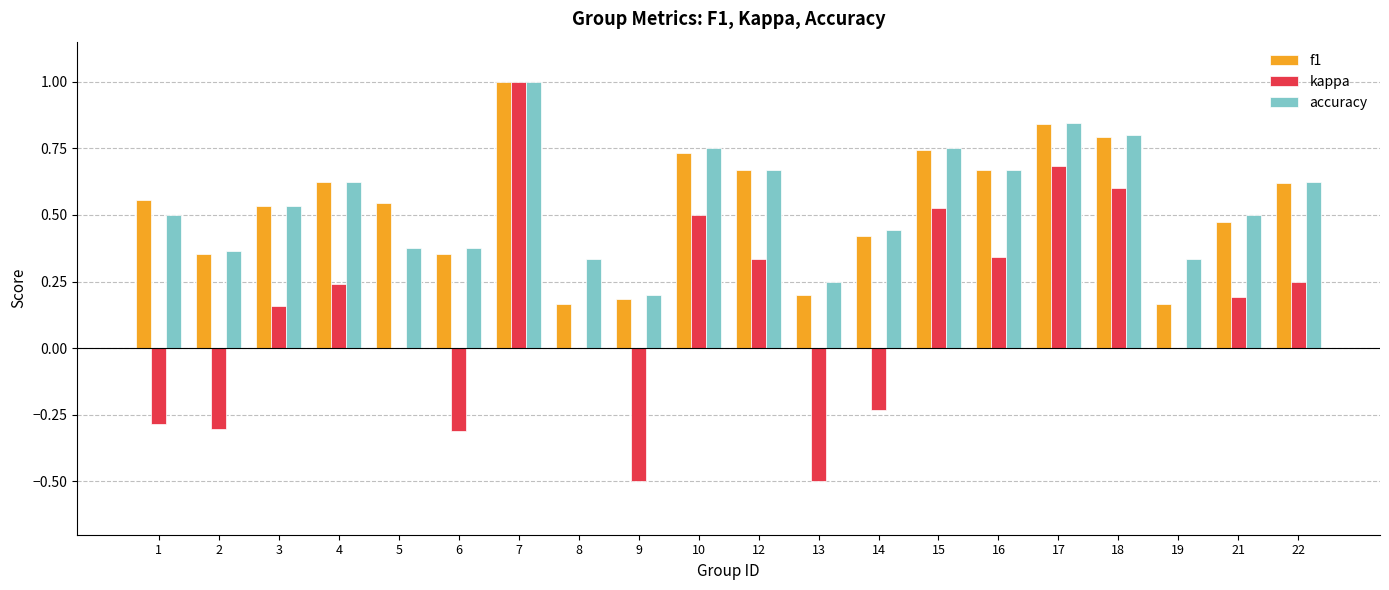

The value of kappa at 6 is -0.5. True or false?

False